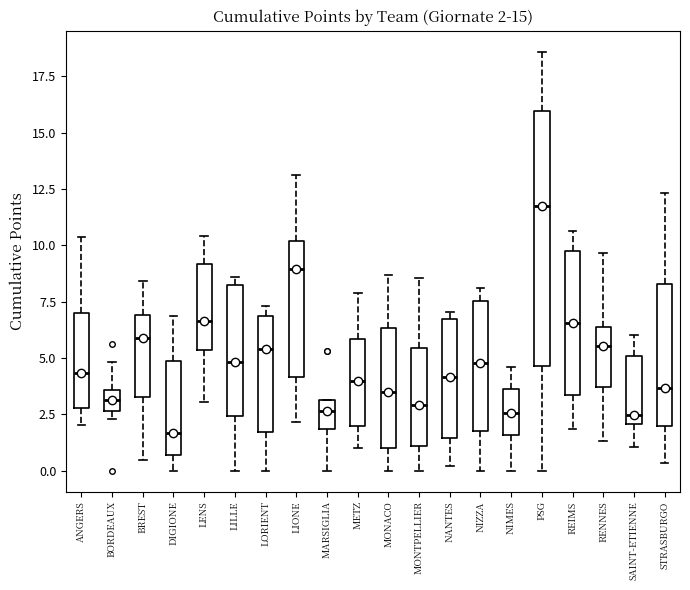

Which box has the lowest median line?

DIGIONE